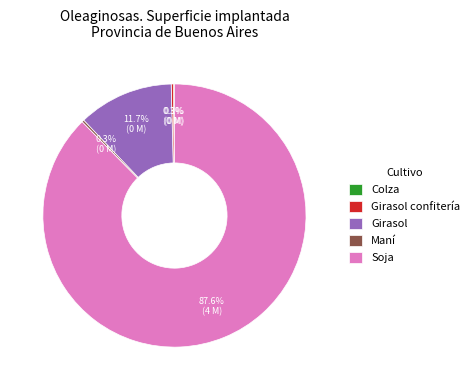

What is the largest slice in the pie chart?

Soja